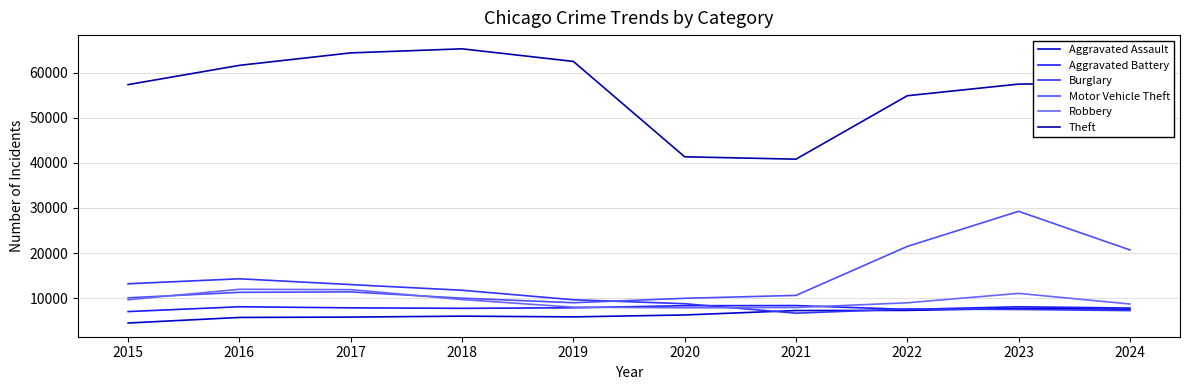

Where is the first local maximum for Burglary?

2016